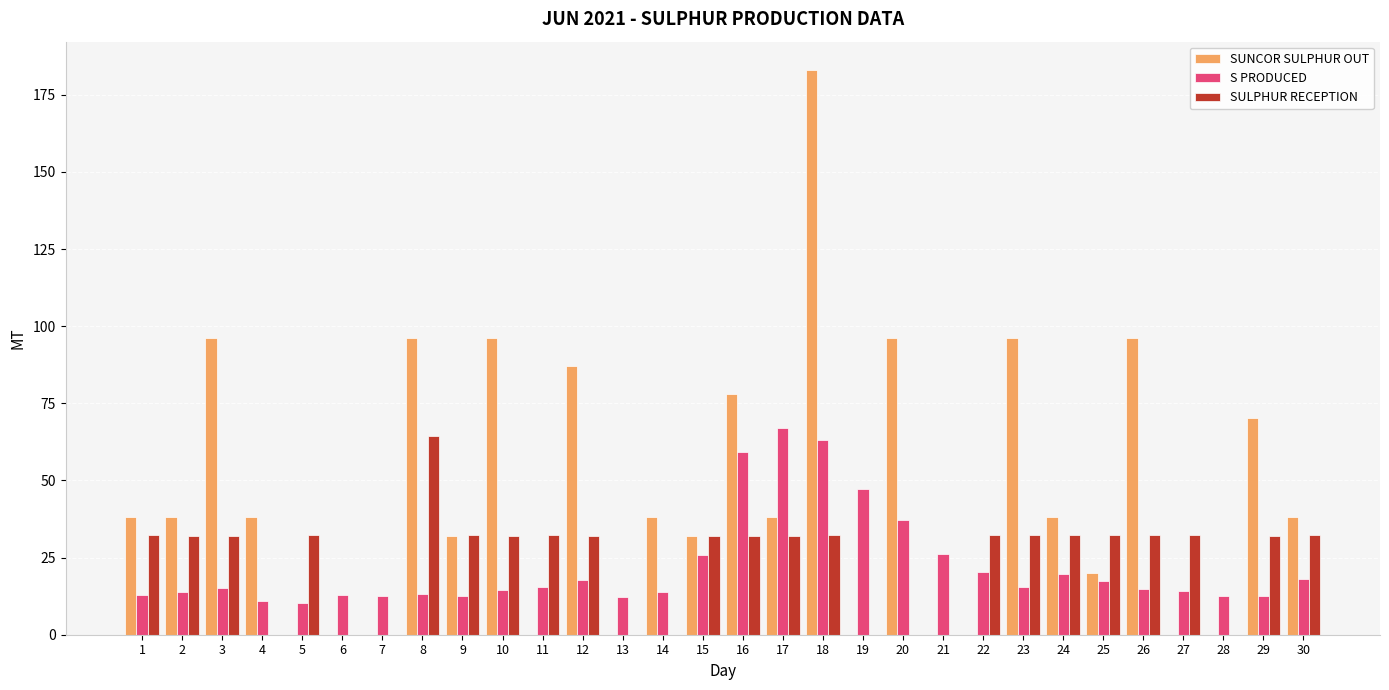

At which category does the chart reach its peak across all series?

18